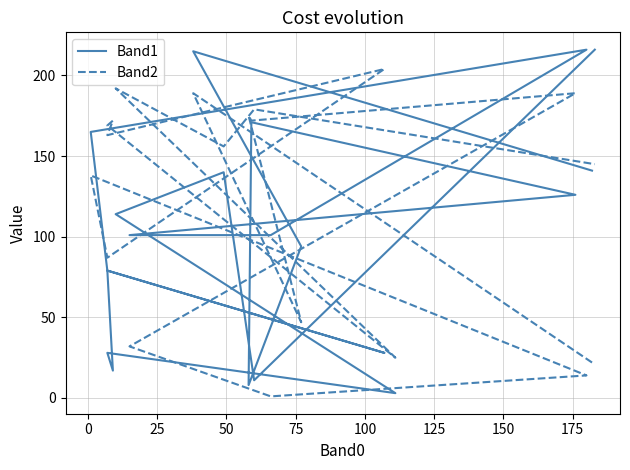

Where is the first local minimum for Band1?

50